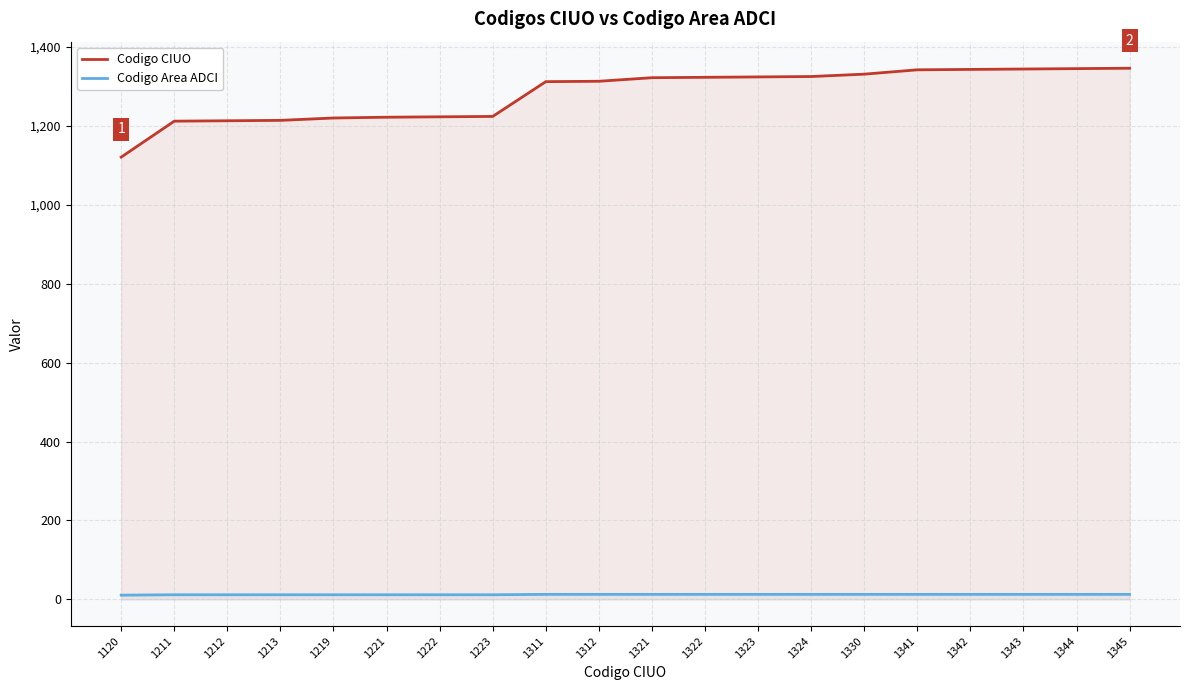

Where does the Codigo CIUO series first go above 1321?

1322